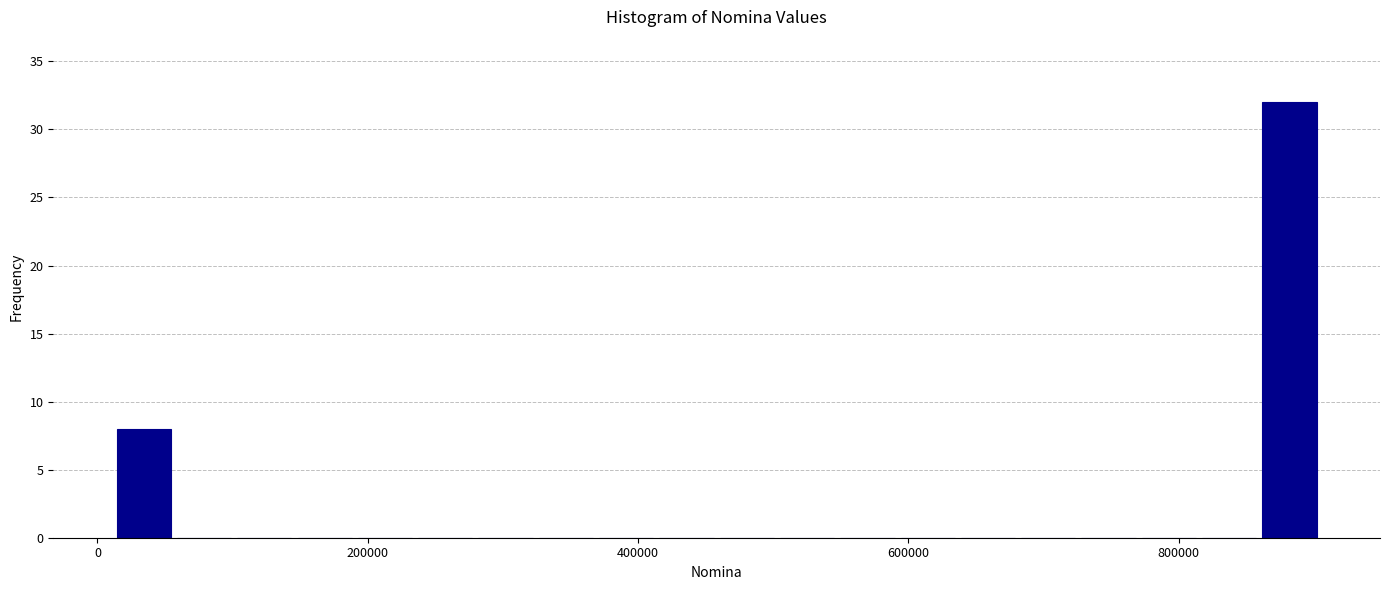

Around what value on the x-axis is the tallest bar? Give the approximate position of its centre, as read against the axis.

880000